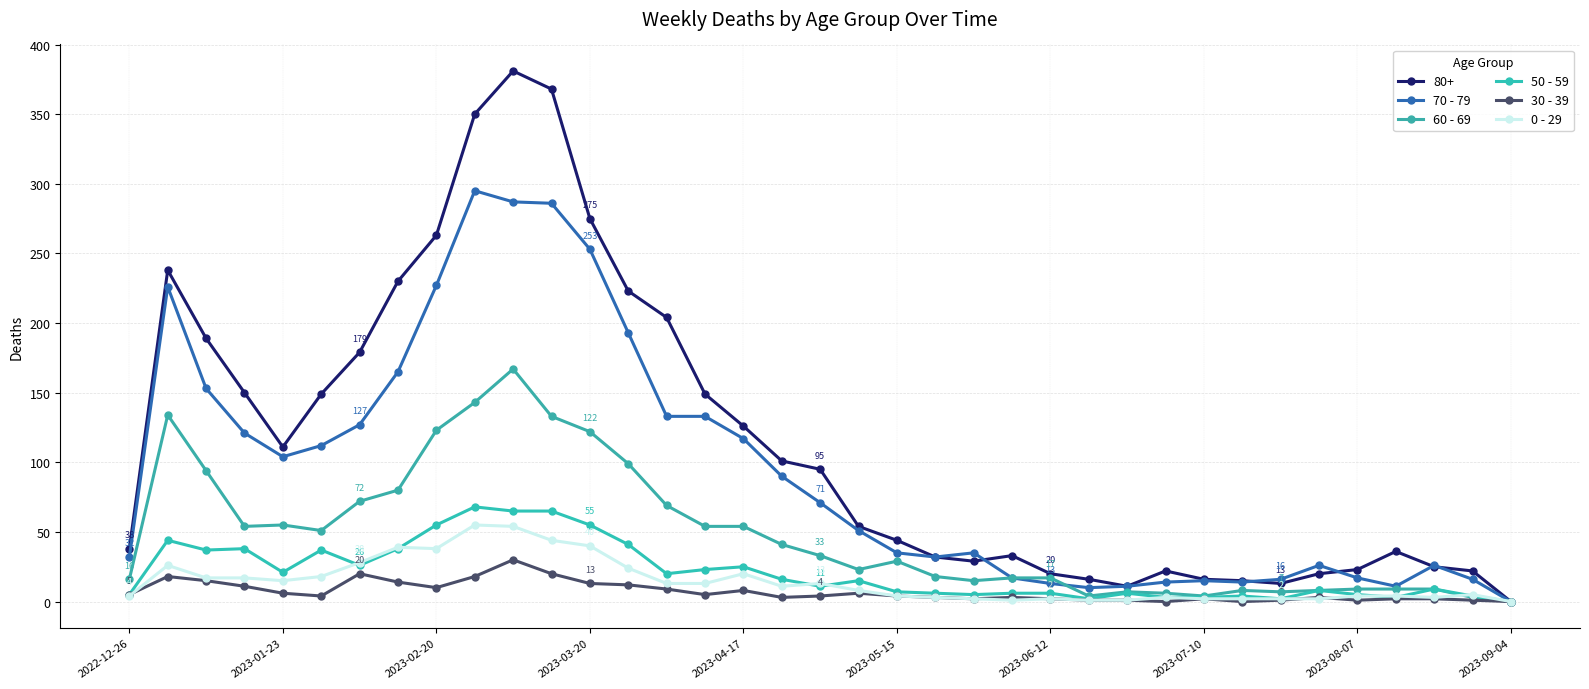

How many data points in 80+ are less than 54?

18